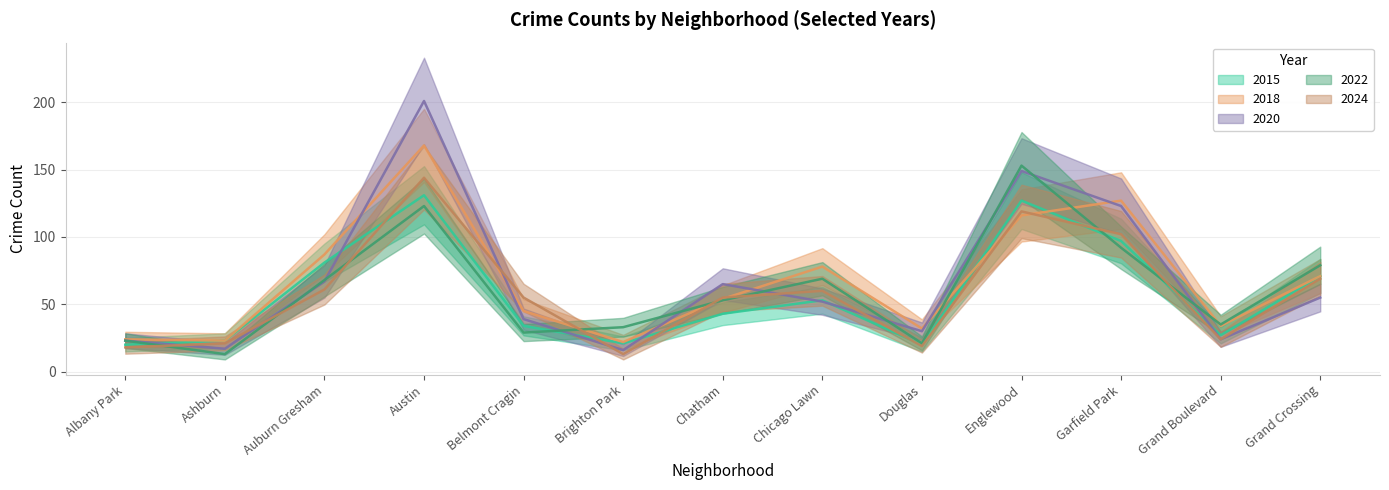

Reading right to left, list all the values displayed in this chart.

2015: 71	27	97	127	20	53	43	21	34	131	81	23	20
2018: 71	34	127	116	32	78	54	22	45	168	87	23	24
2020: 55	24	123	149	30	52	65	16	39	201	67	17	23
2022: 79	35	92	153	21	69	53	33	29	123	68	13	23
2024: 69	24	102	119	19	60	55	13	55	144	61	21	18